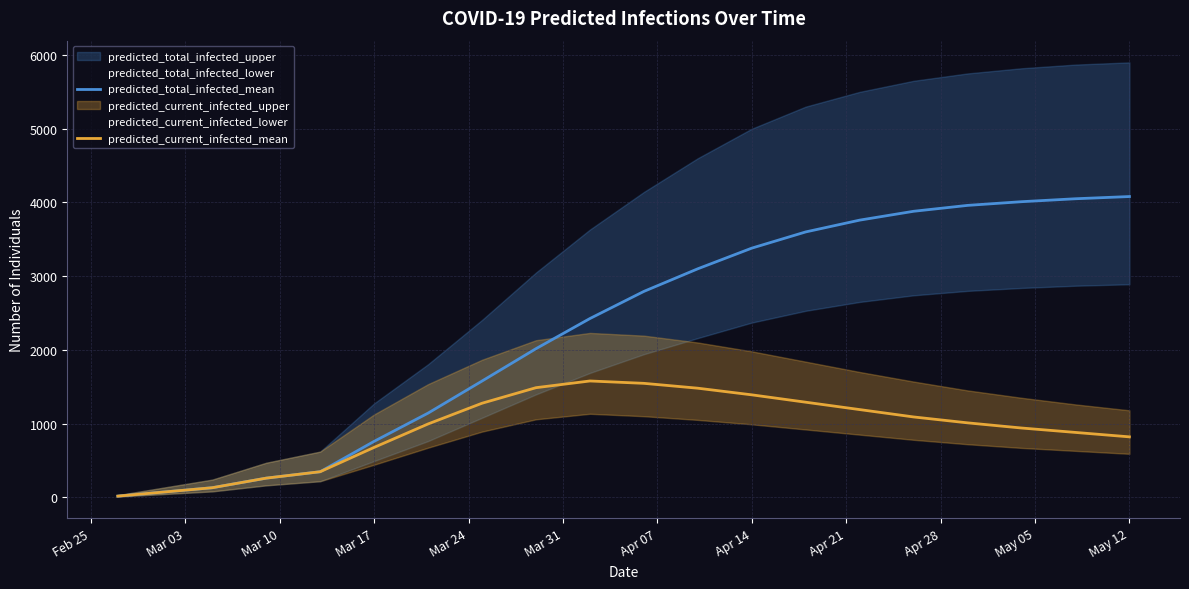

What is the highest value of the predicted_total_infected_mean series?

4080